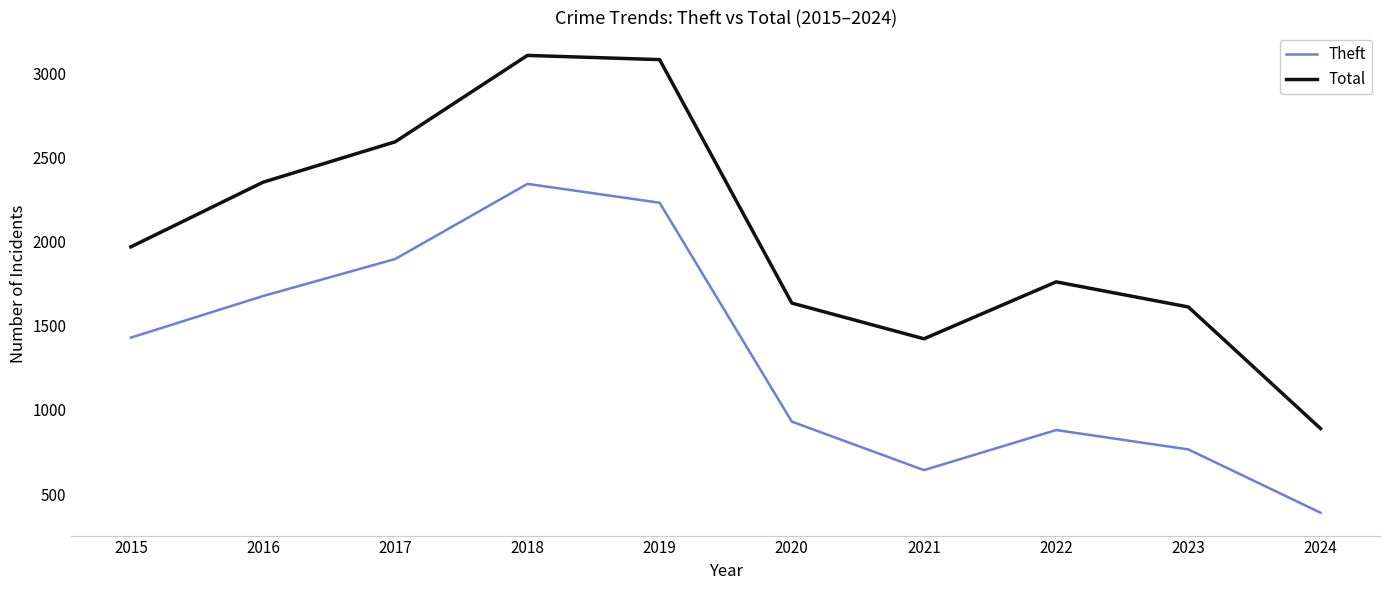

The Total series shows 1634 at 2020. True or false?

True